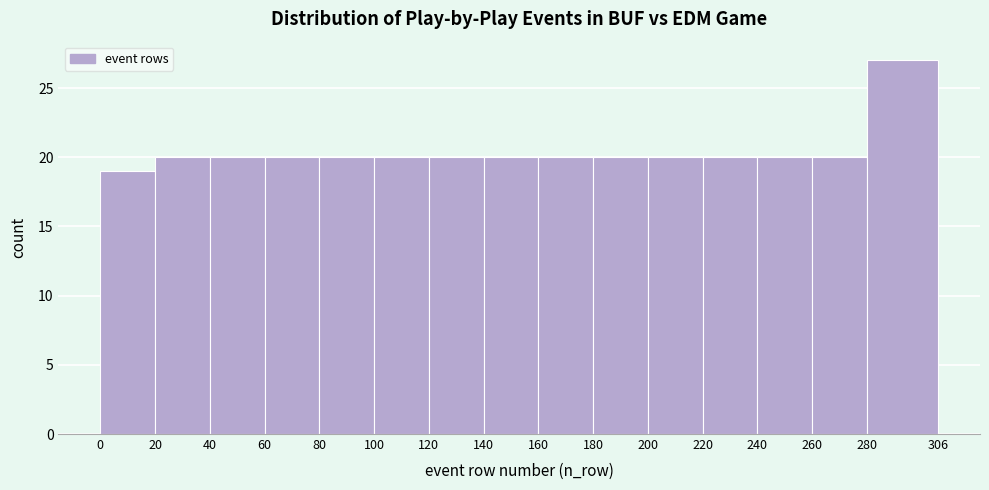

Reading left to right, transcribe this chart: for each bar, give the range it covers on the x-axis and its height. The values are not printed on the chart, so give them approximately, as read against the axis.

0 to 20: 19
20 to 40: 20
40 to 60: 20
60 to 80: 20
80 to 100: 20
100 to 120: 20
120 to 140: 20
140 to 160: 20
160 to 180: 20
180 to 200: 20
200 to 220: 20
220 to 240: 20
240 to 260: 20
260 to 280: 20
280 to 306: 27